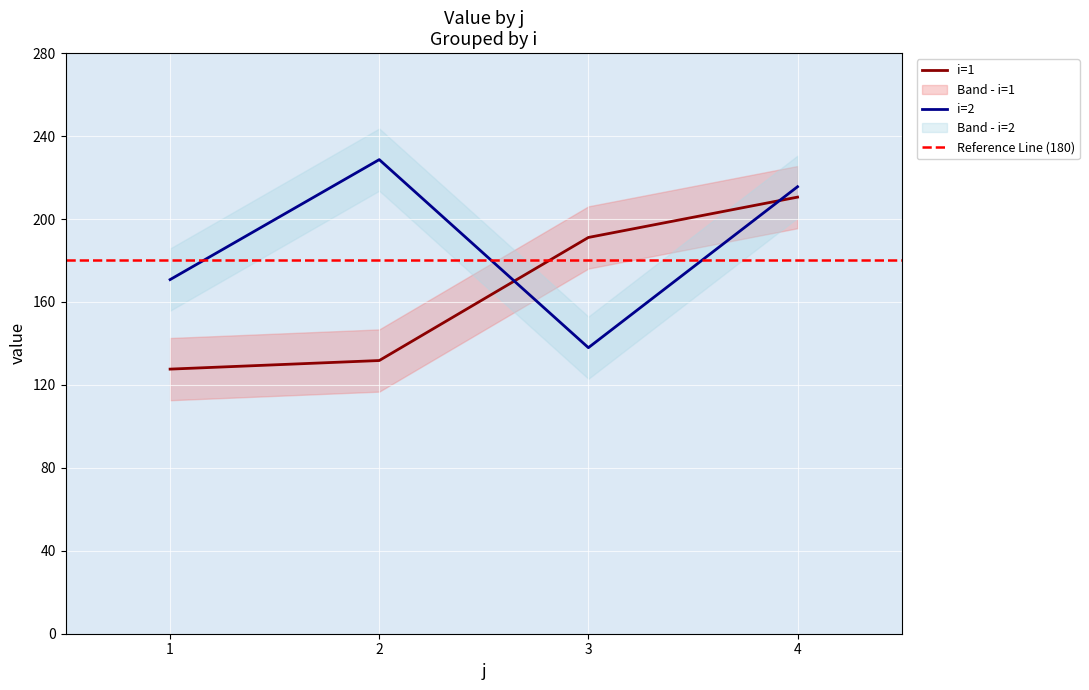

At how many categories does at least one series exceed 143?

4